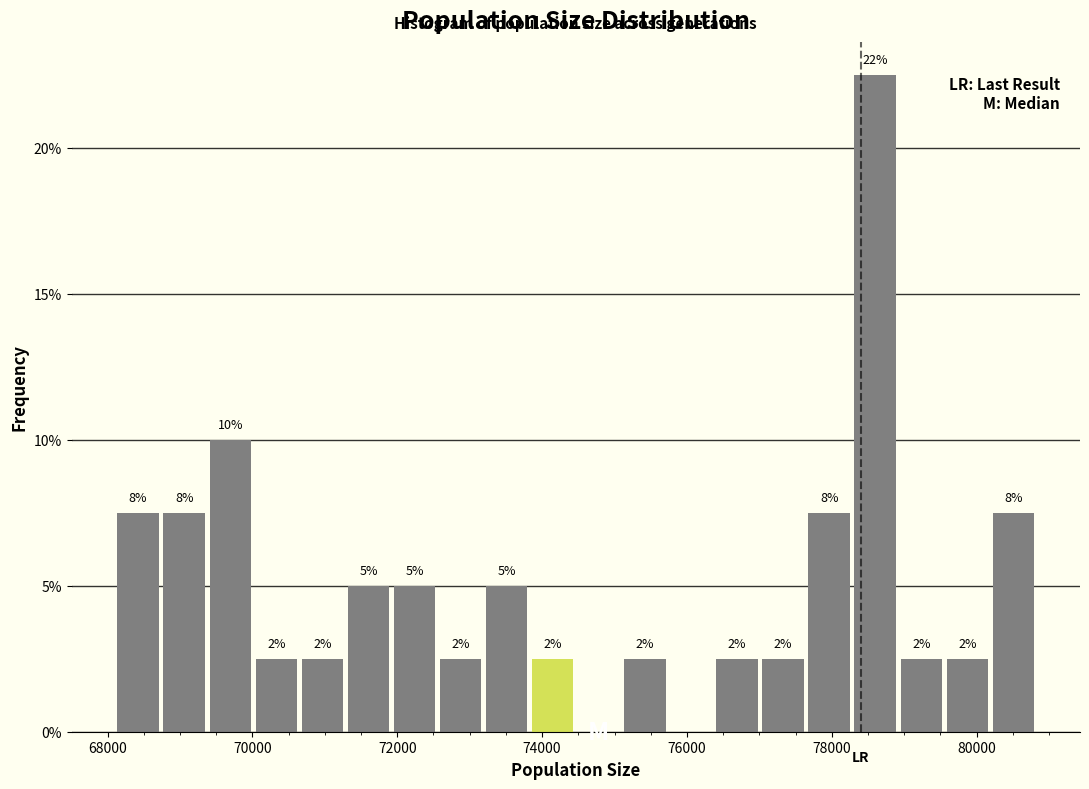

Read against the x-axis, roughly where is the centre of the tallest bar?

78600